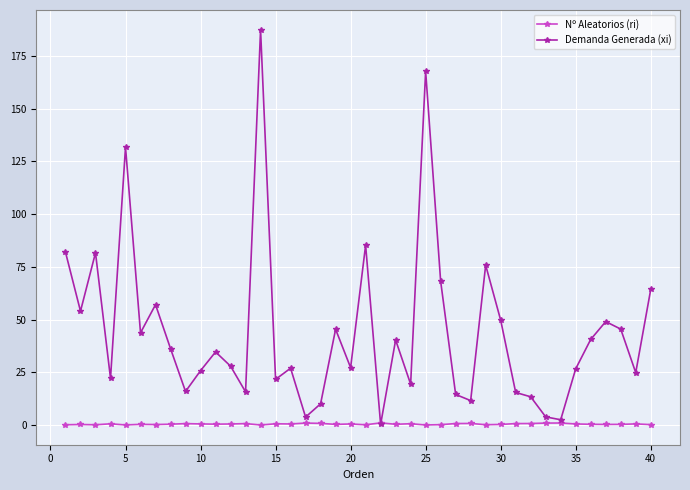

True or false: Nº Aleatorios (ri) has more than 2 interior local peaks.

True